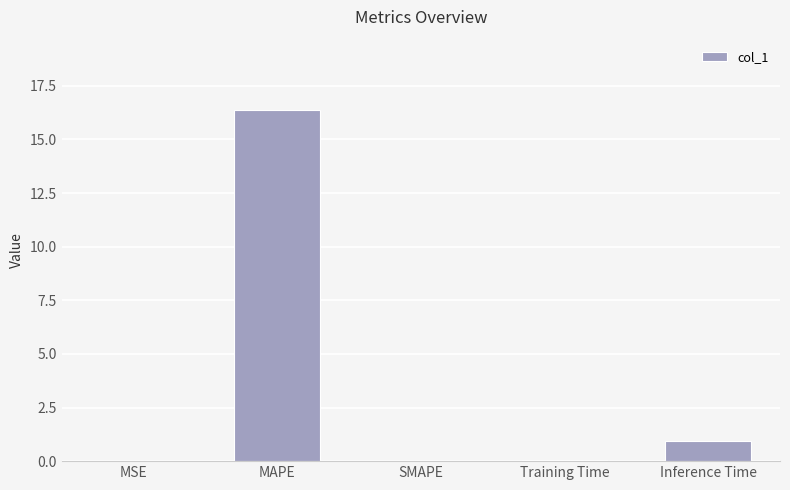

What is the change in value from SMAPE to Inference Time?

+1.0